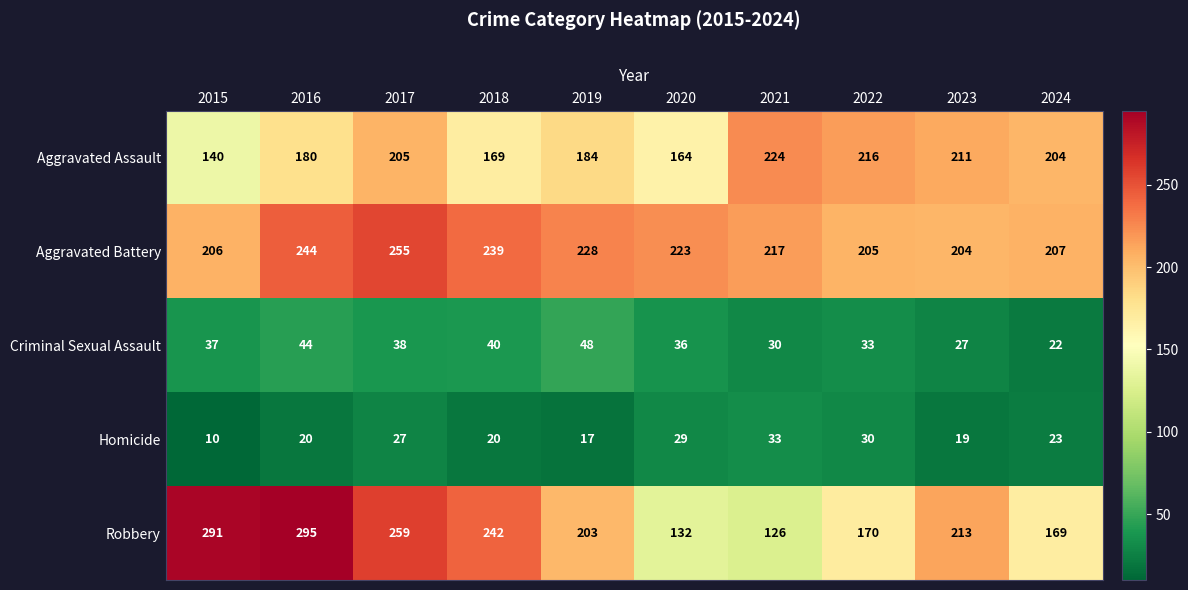

At how many categories does at least one series exceed 202?

10